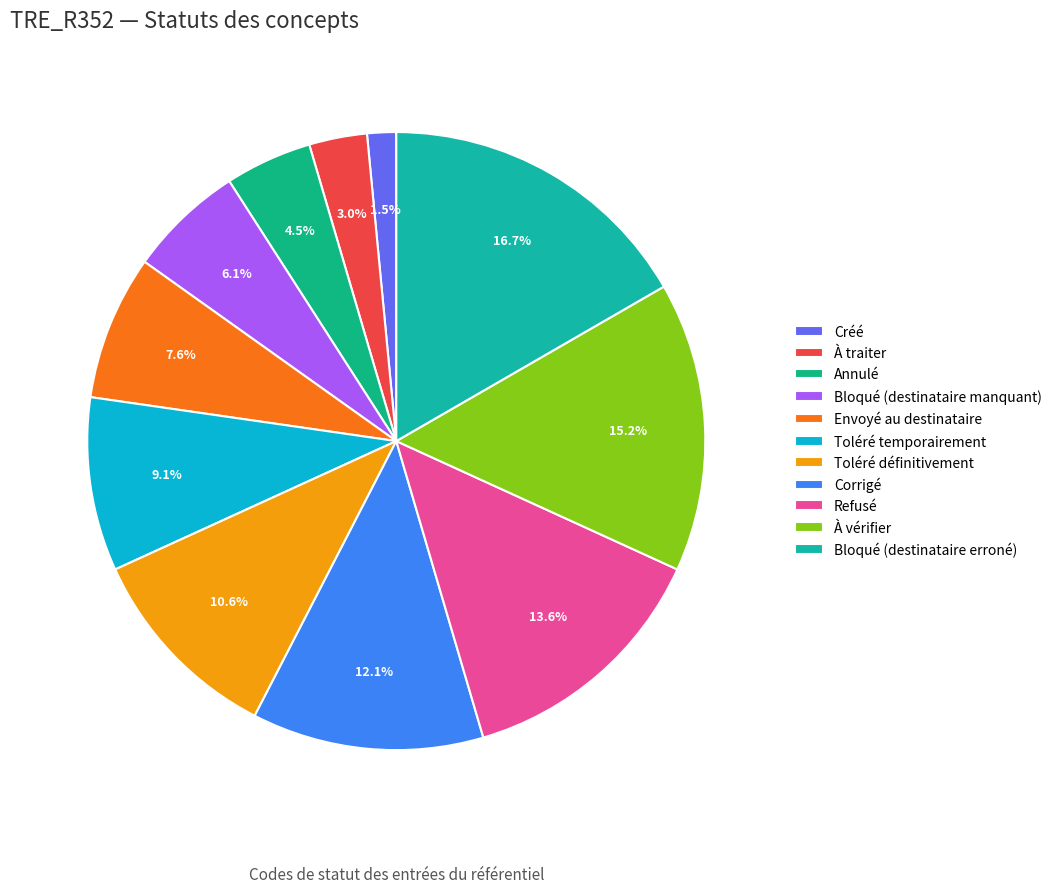

How many segments does this pie chart have?

11